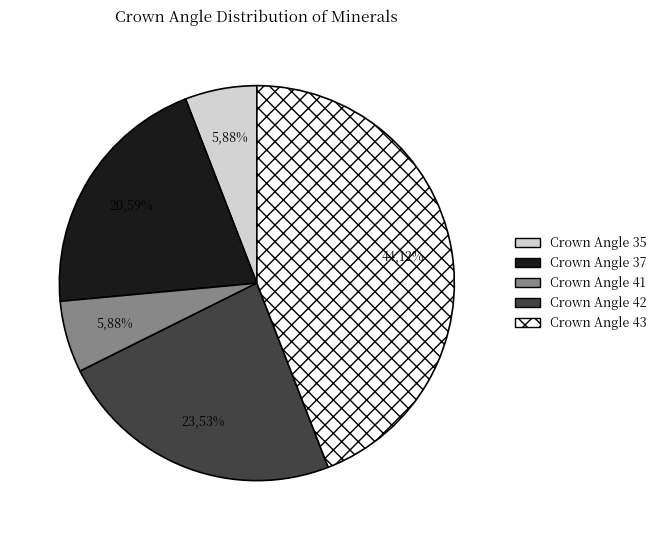

What percentage is NOT represented by 37?

79.4%